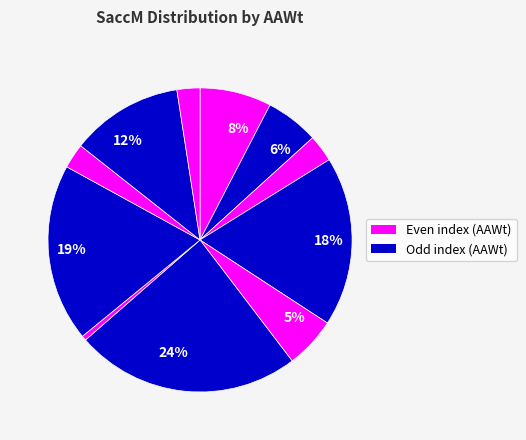

How many segments does this pie chart have?

11